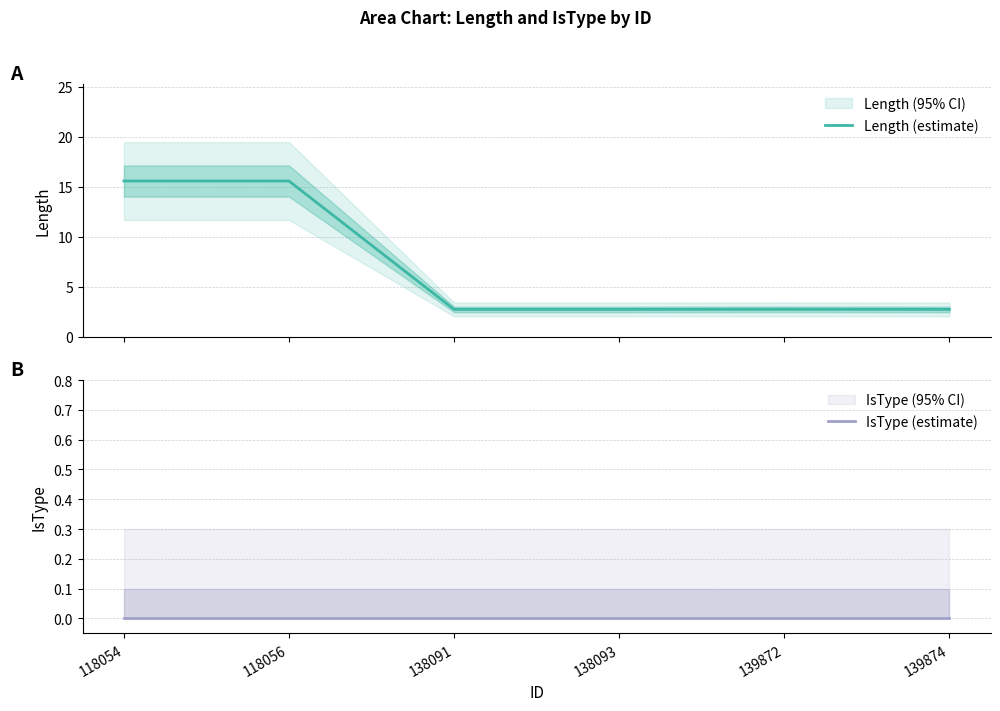

What is the difference between the highest and lowest values at 118054?

15.6